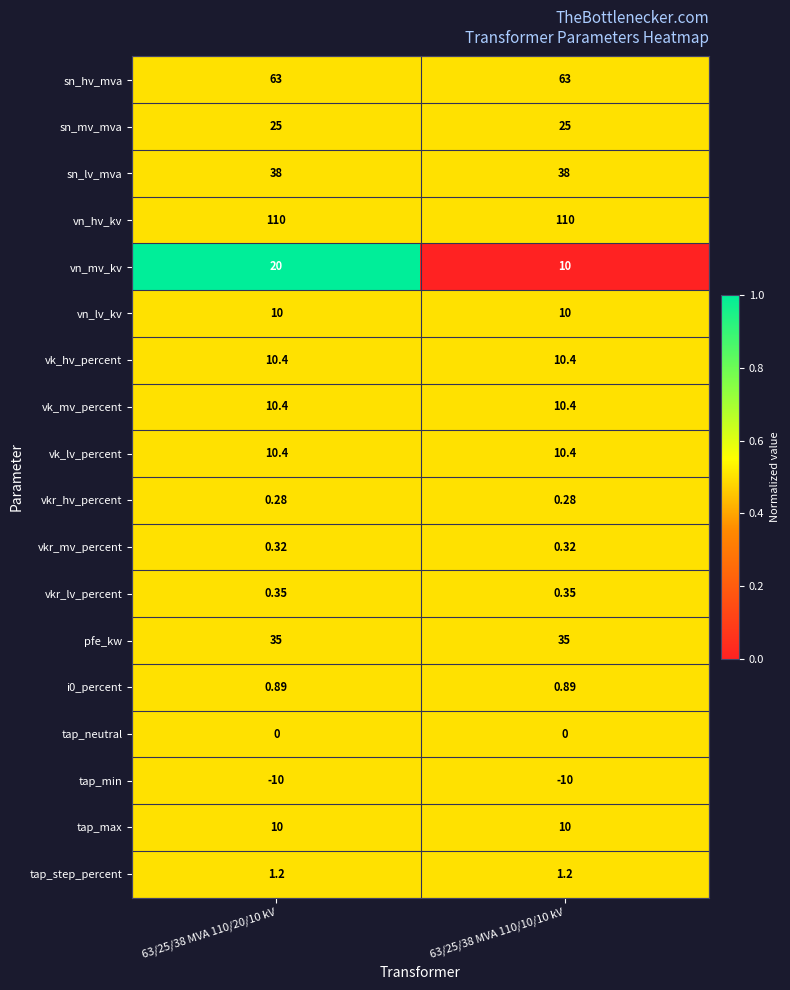

At which category is the sum across all series the highest?

63/25/38 MVA 110/20/10 kV